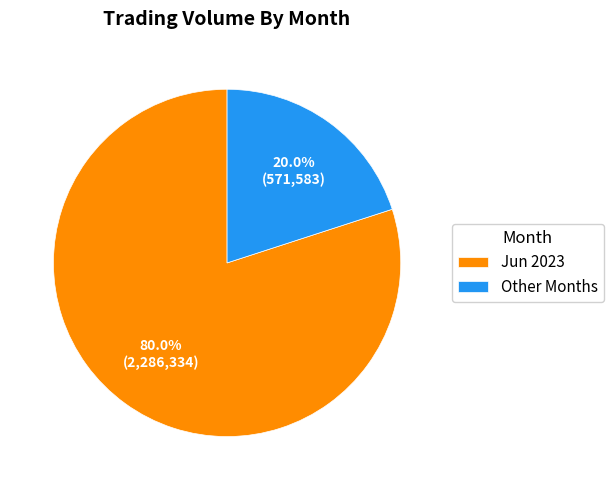

Rank the categories by value from lowest to highest.

Other Months, Jun 2023